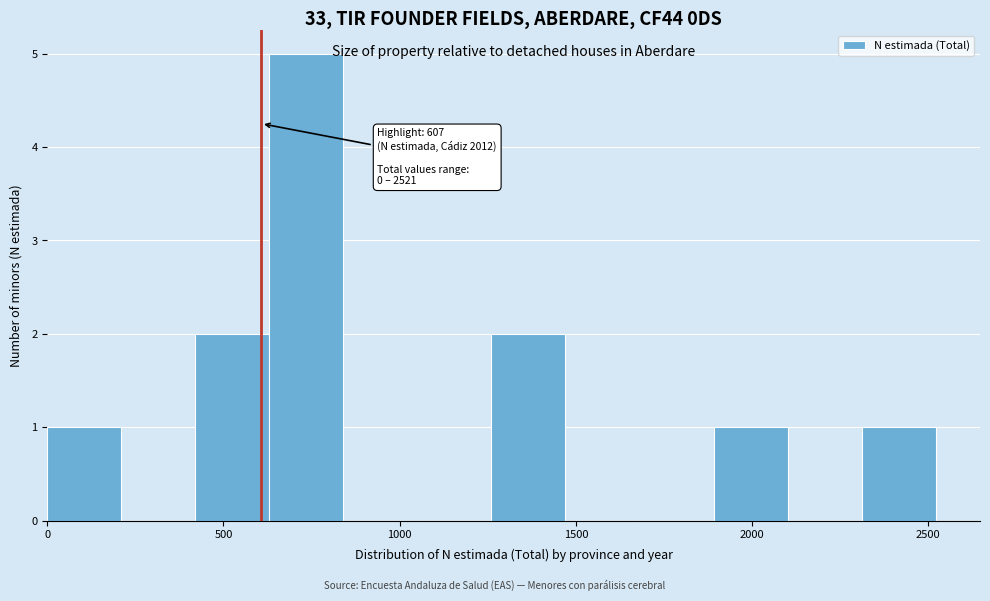

Which range on the x-axis has the tallest bar?

650 to 850